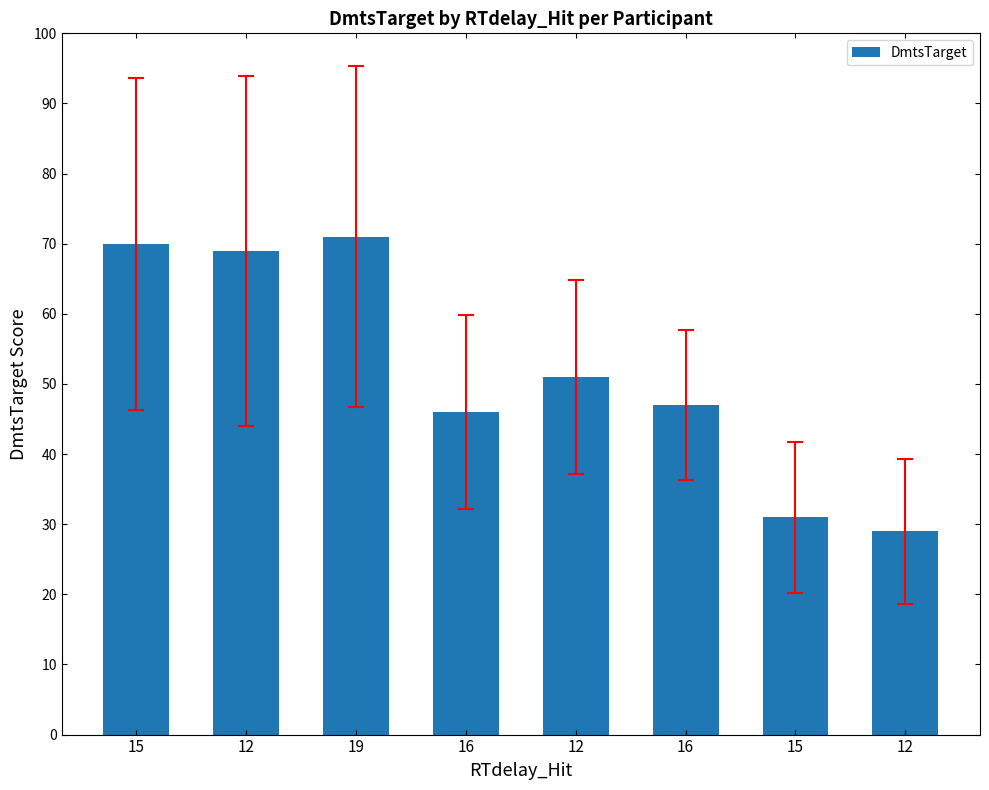

What is the change in value from 19 to 12?

-20